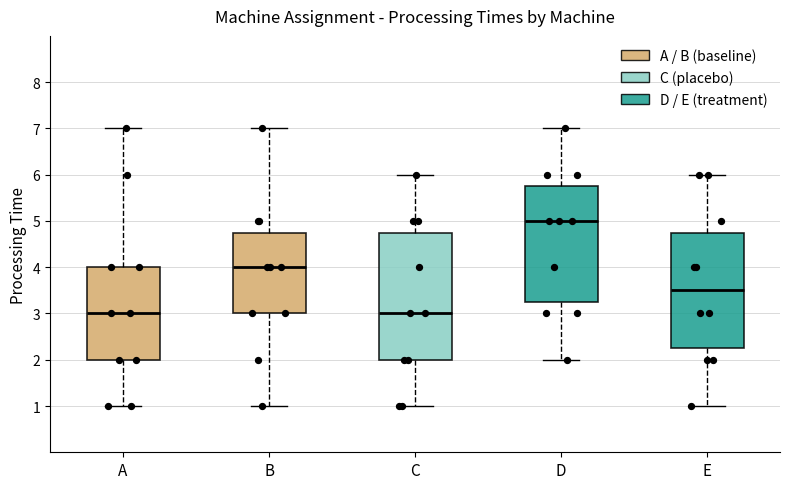

Which box has the highest median line?

D